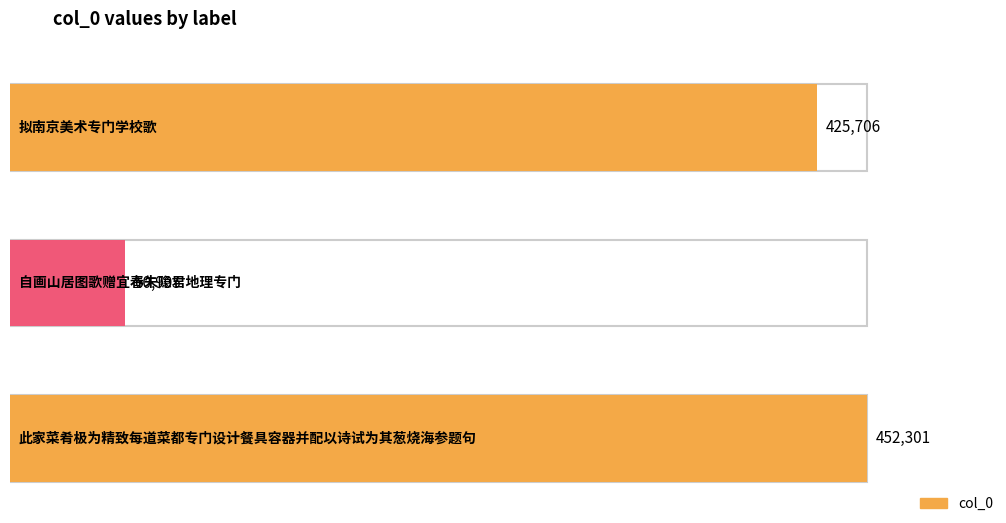

List the labels in order of value, largest first.

此家菜肴极为精致每道菜都专门设计餐具容器并配以诗试为其葱烧海参题句, 拟南京美术专门学校歌, 自画山居图歌赠宜春朱隐君地理专门